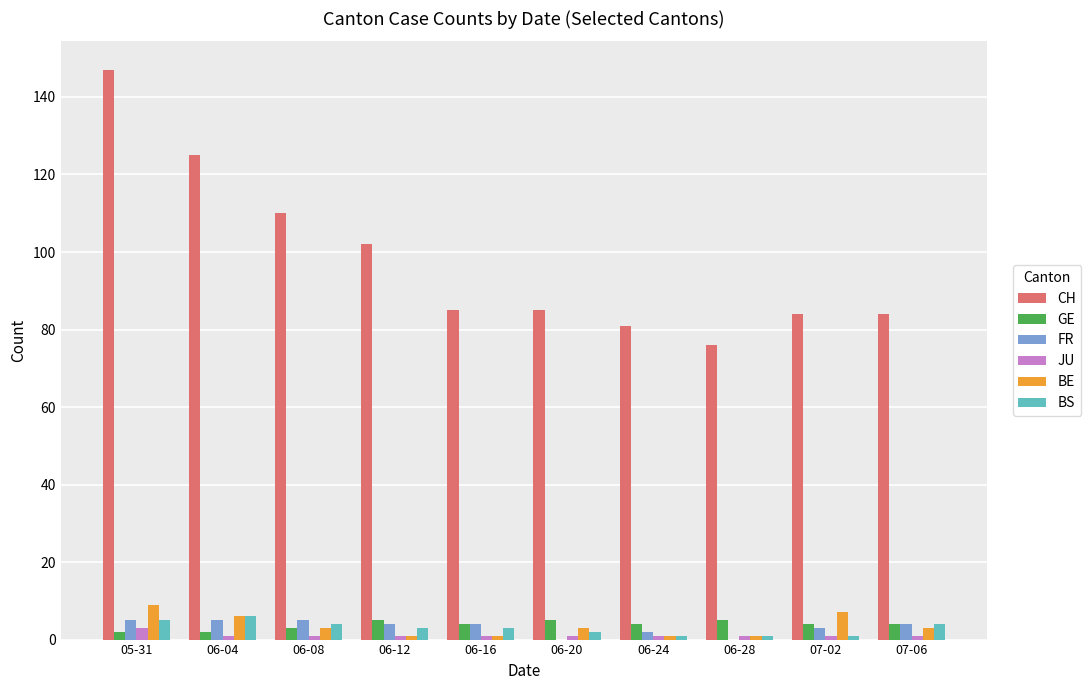

What is the highest value of the FR series?

5